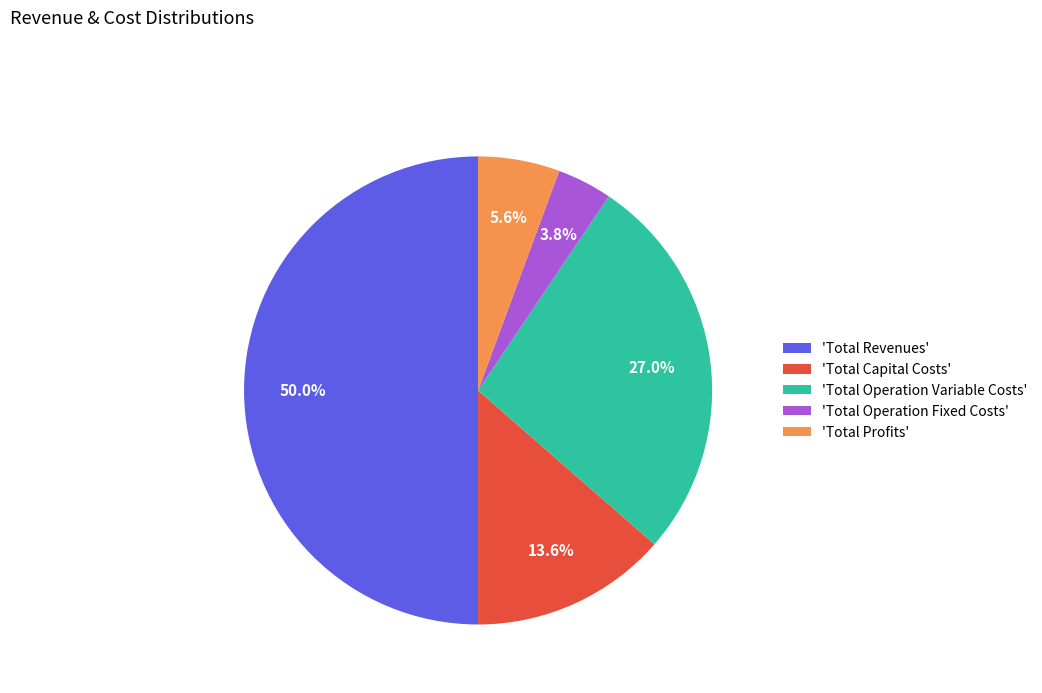

Which category has the biggest portion of the pie?

'Total Revenues'